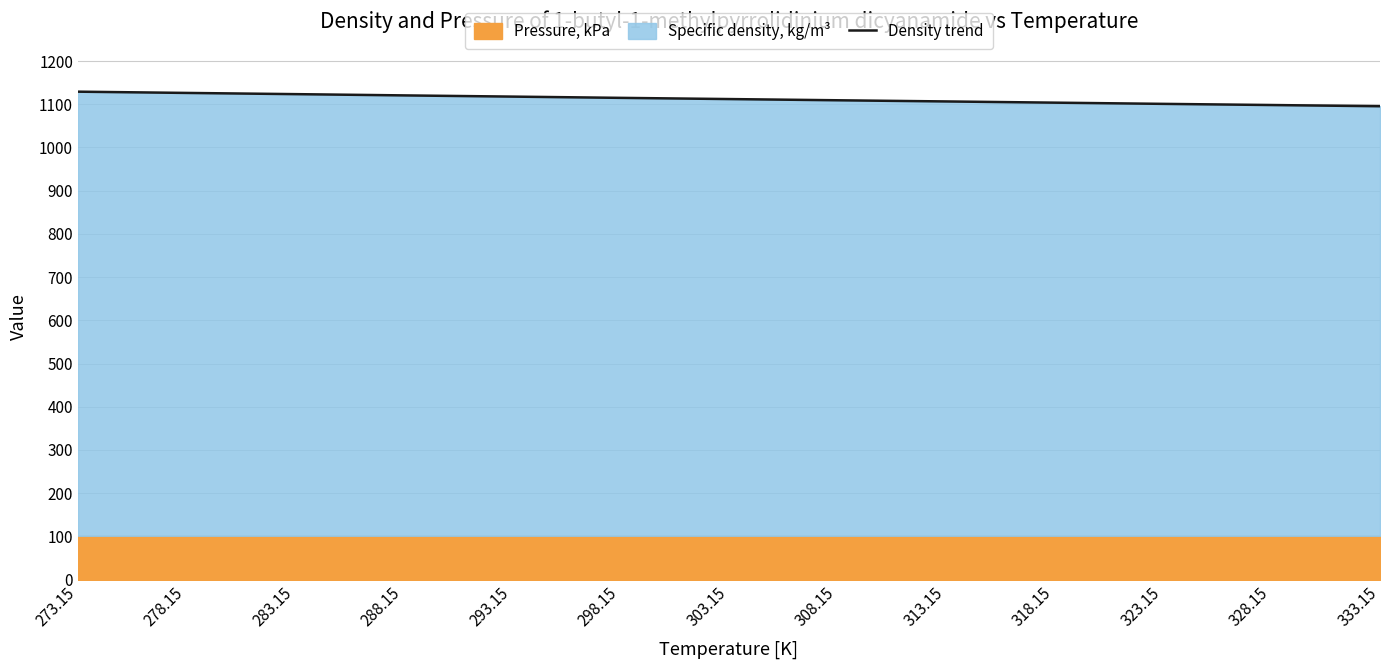

What position from the left is 318.15?

10